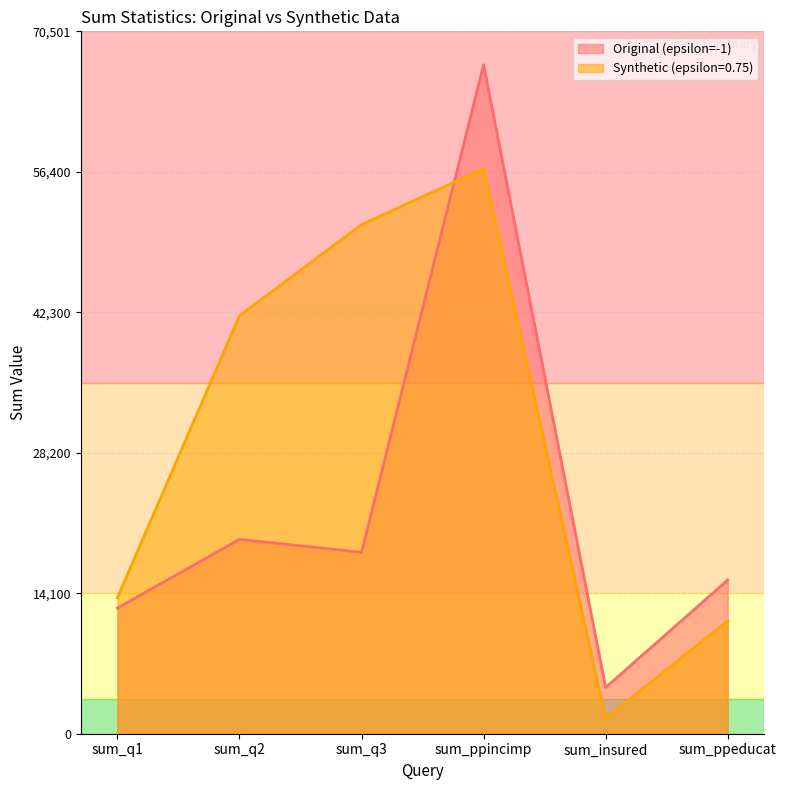

What is the difference between the highest and lowest values at sum_q3?

32888